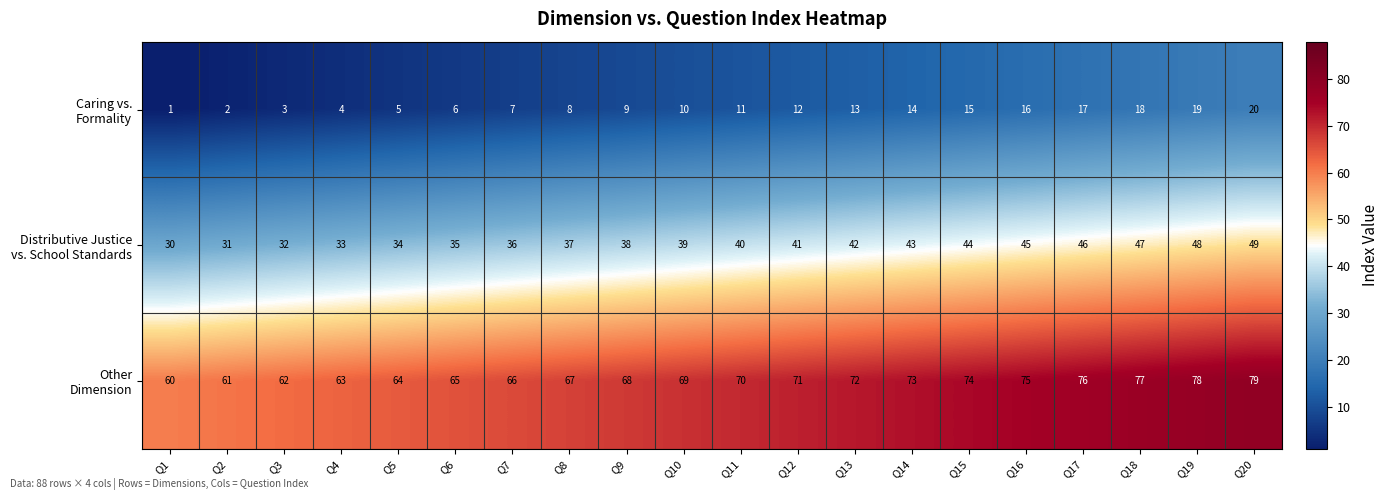

What is the difference between the highest and lowest values at Q4?

59